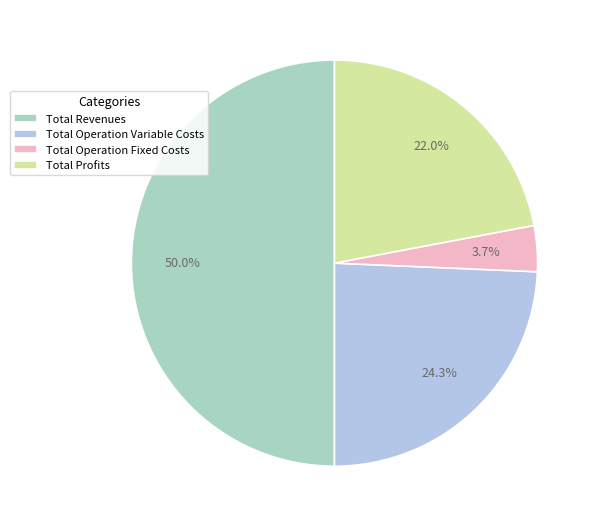

How many segments does this pie chart have?

4